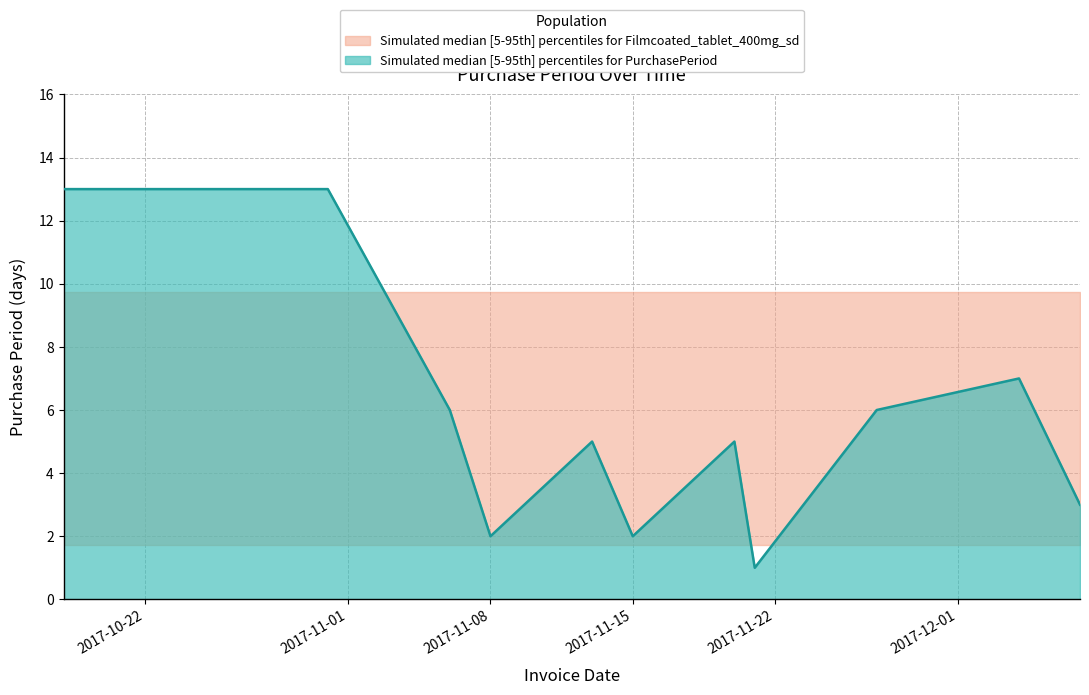

What is the average value?

6